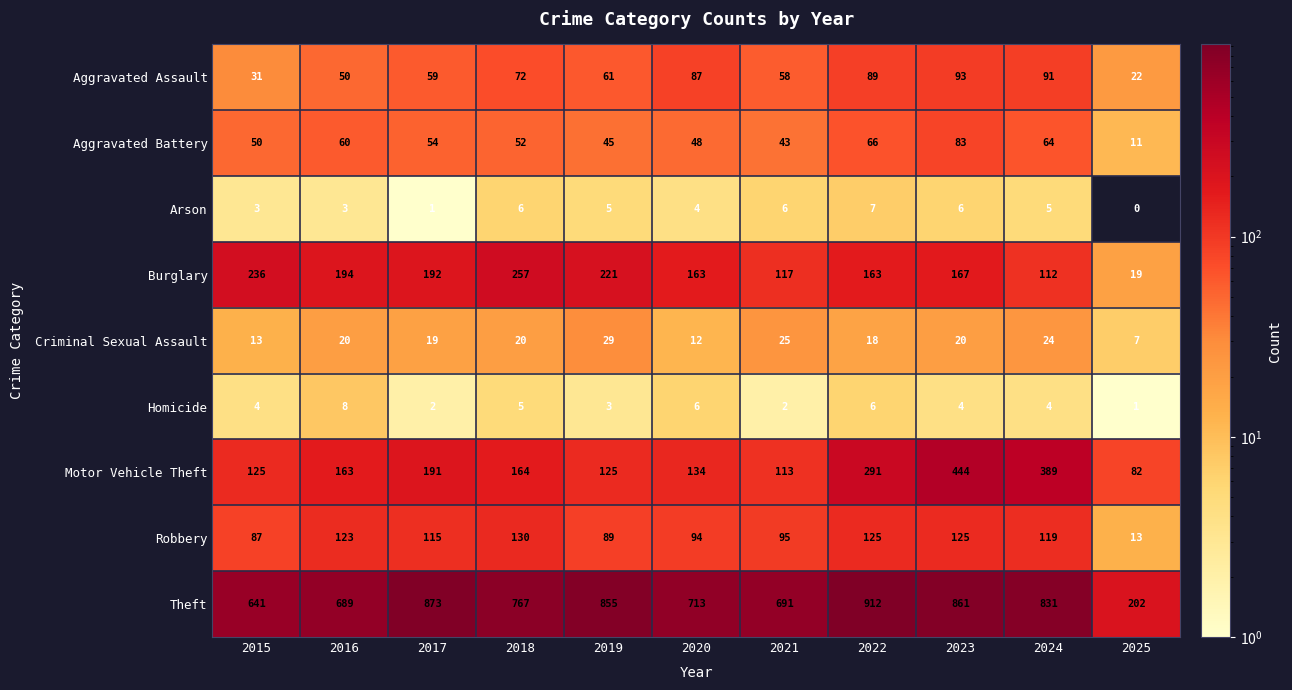

At which category is the sum across all series the highest?

2023